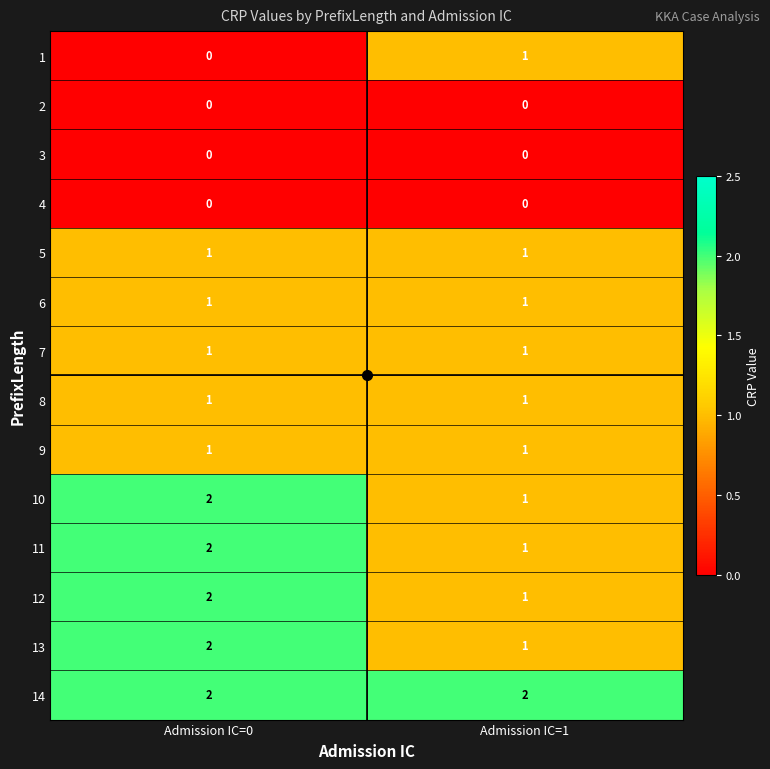

What is the sum of all 11 values?

3